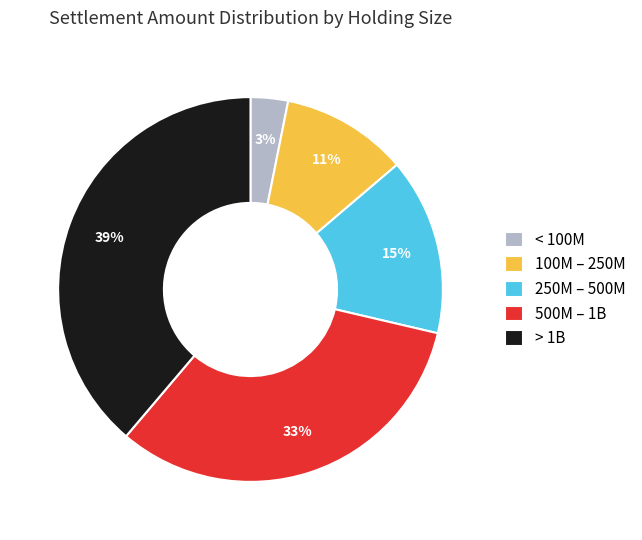

Which slice is the largest?

> 1B